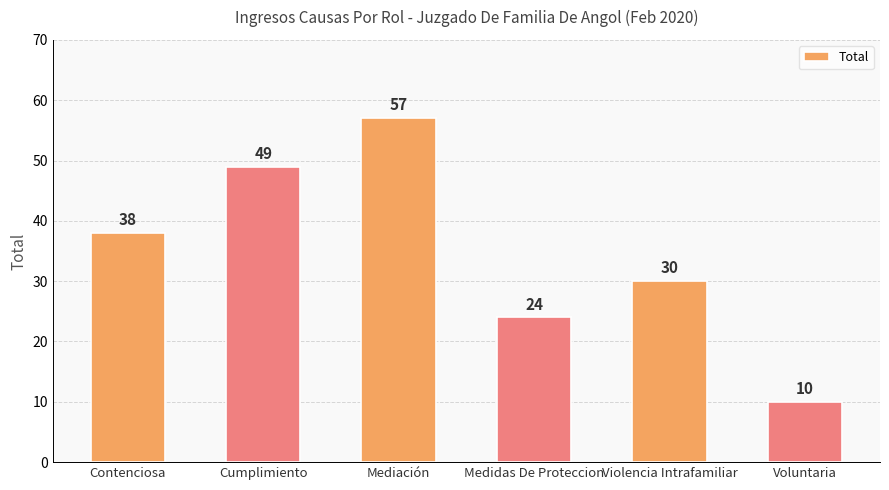

Approximately how many times larger is the value at Medidas De Proteccion compared to Contenciosa?

0.6